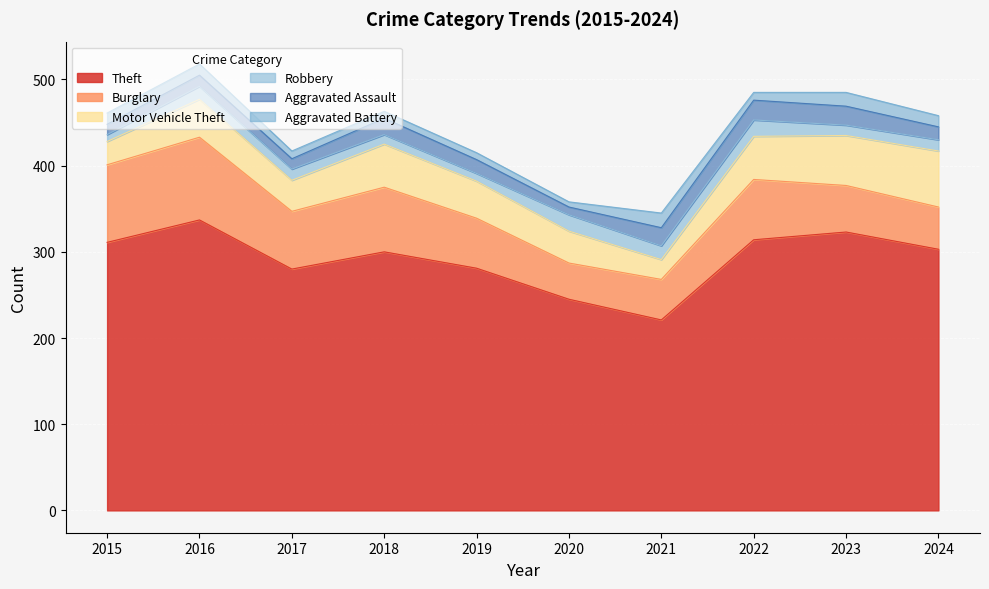

True or false: Aggravated Battery and Robbery cross at least once.

True